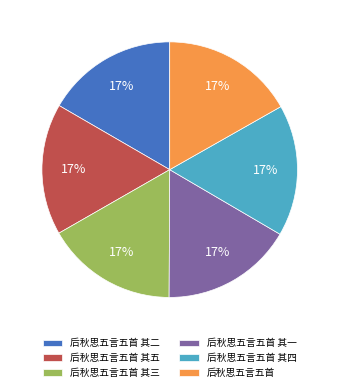

The 后秋思五言五首 其一 slice represents 17% of the pie. True or false?

True